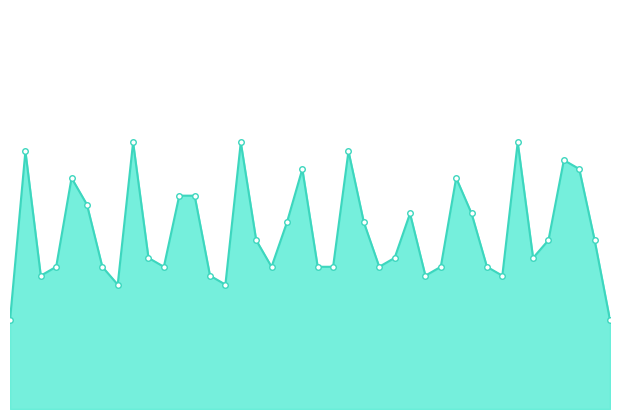

How many lines are shown in the chart?

1